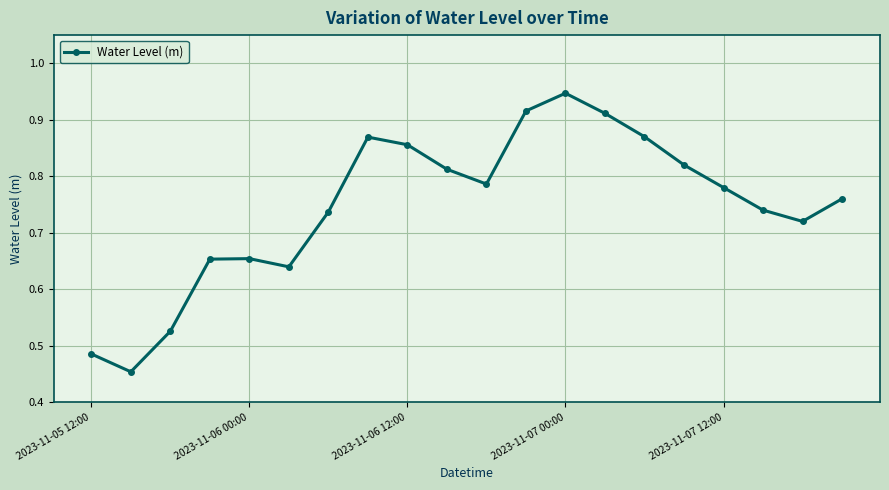

How many points are lower than both their immediate neighbors (excluding endpoints)?

4